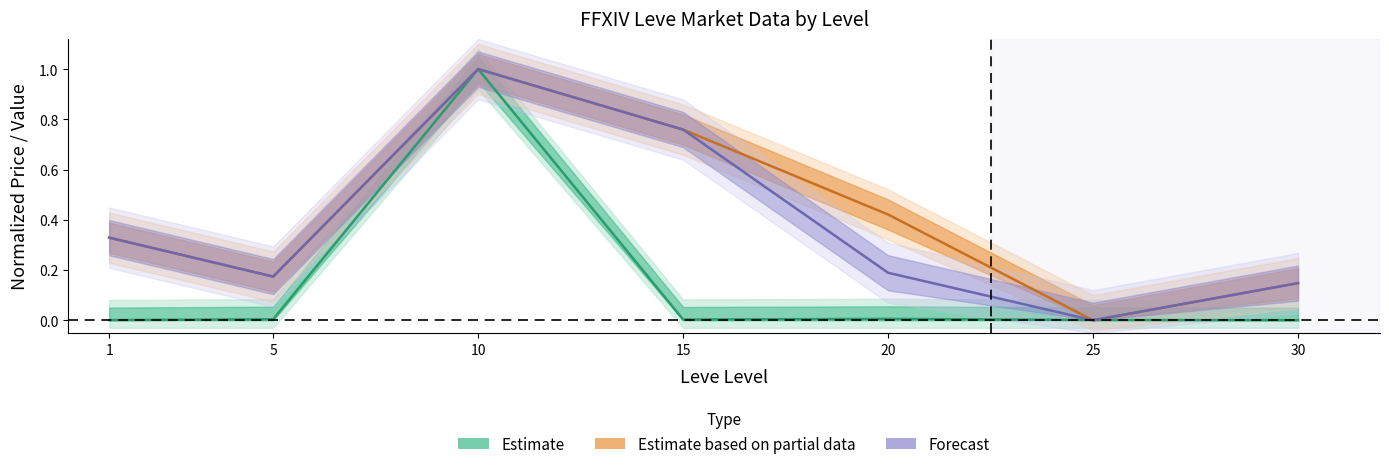

What is the maximum value shown in the chart?

1.0